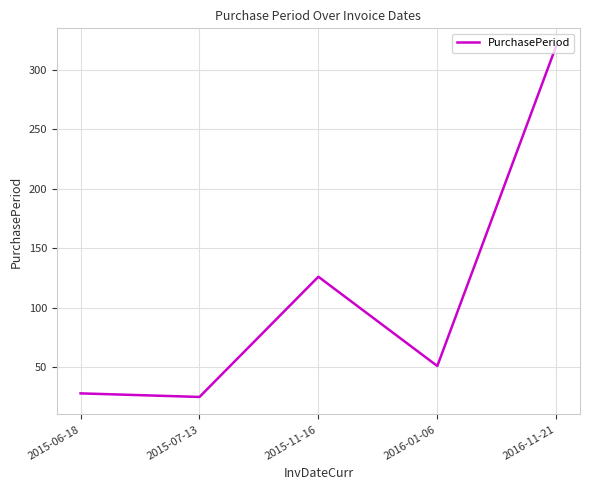

At which label is the value closest to 172?

2015-11-16